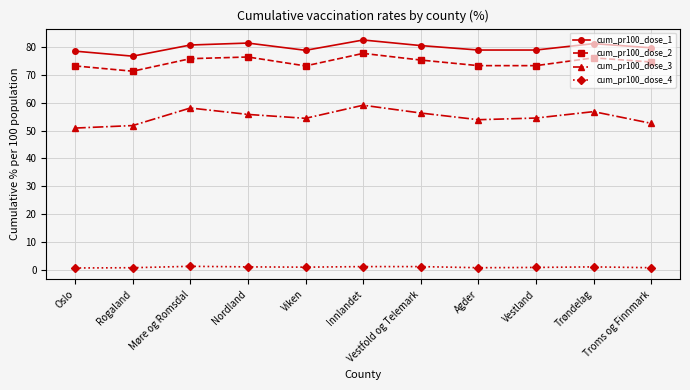

Count the cum_pr100_dose_4 values in the range 0 to 1.

6